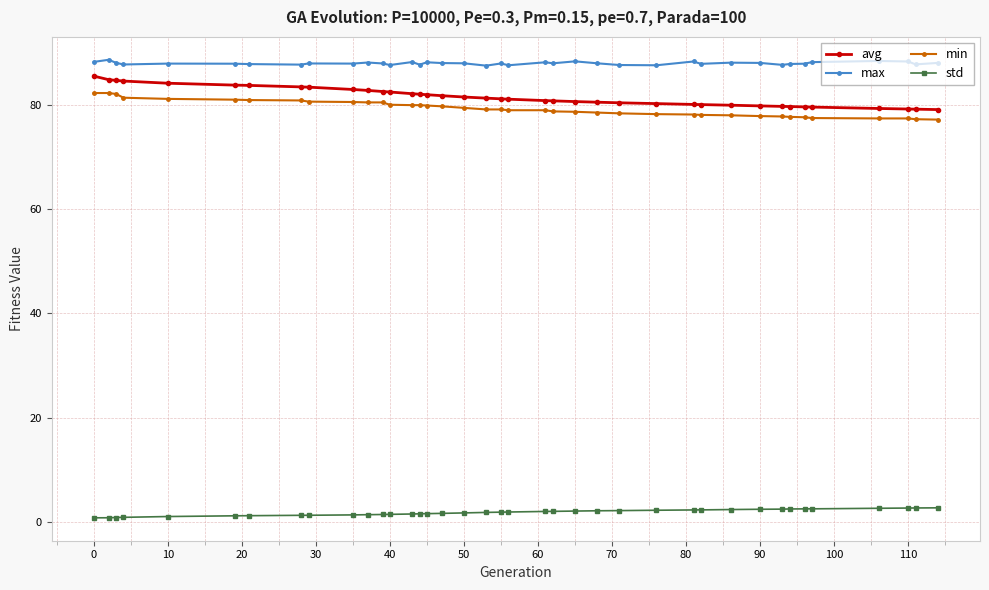

What is the difference between the maximum and minimum values in the min series?

5.1